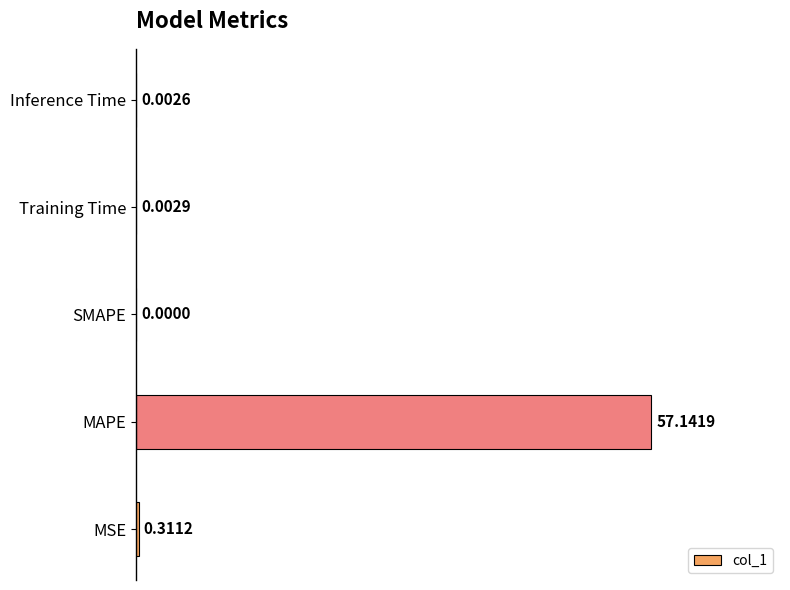

Which category has the highest value across all series?

MAPE